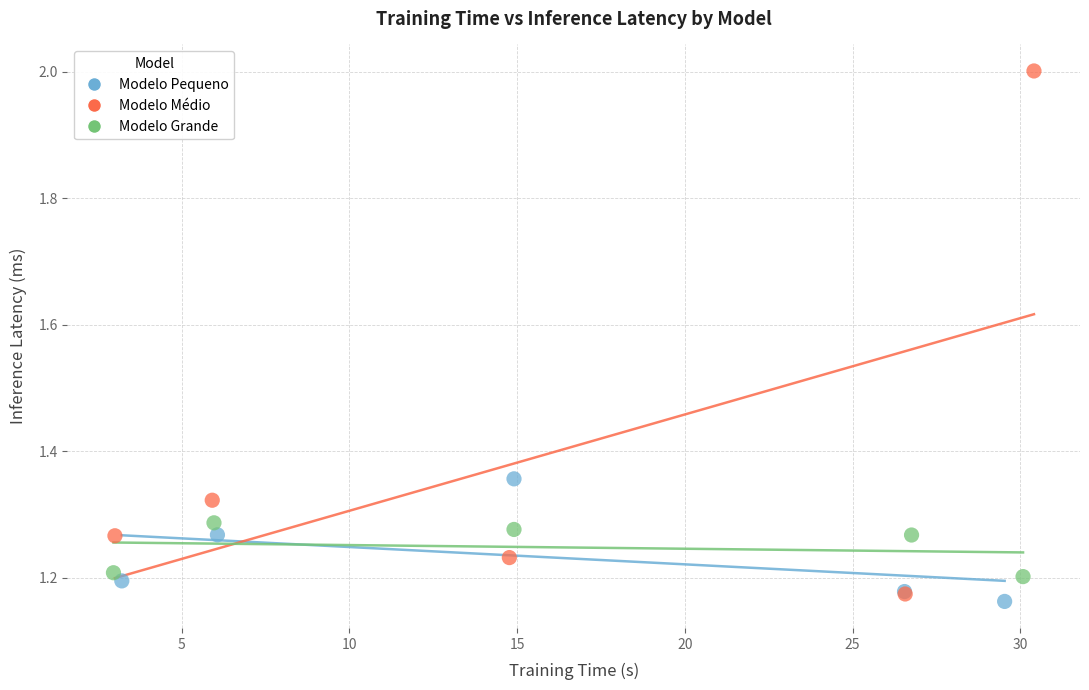

Which series reaches the maximum Y coordinate?

Modelo Médio